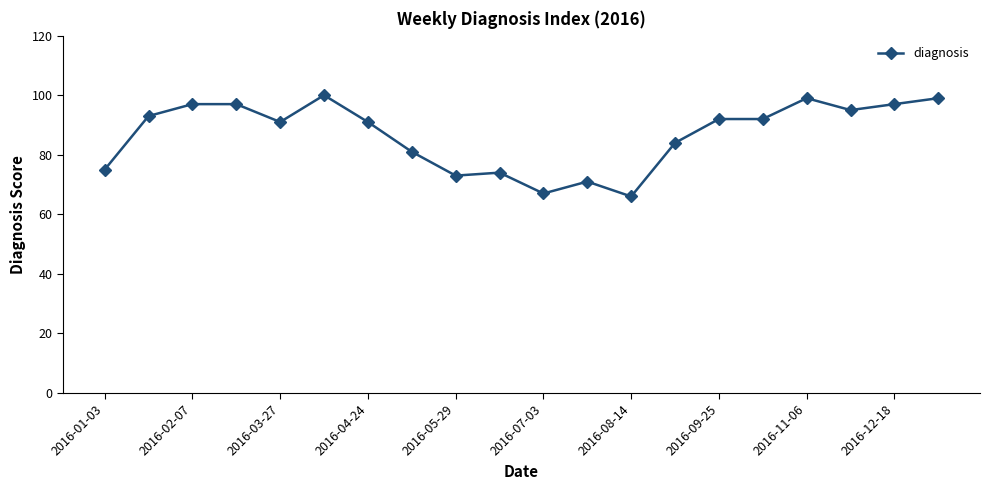

What is the value of the 19th point from the left?

97